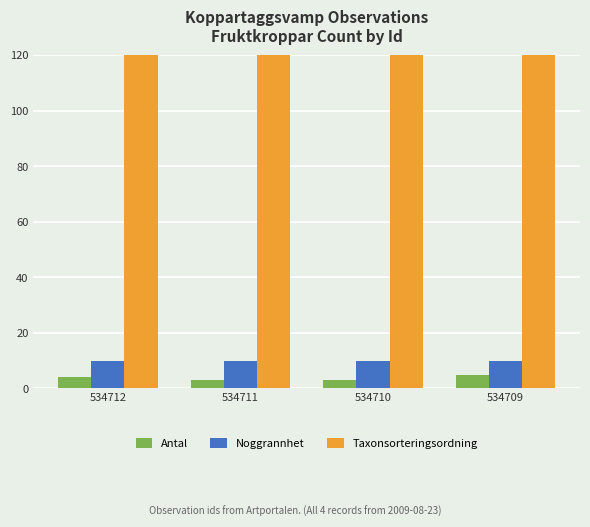

What is the average value of the Noggrannhet series?

10